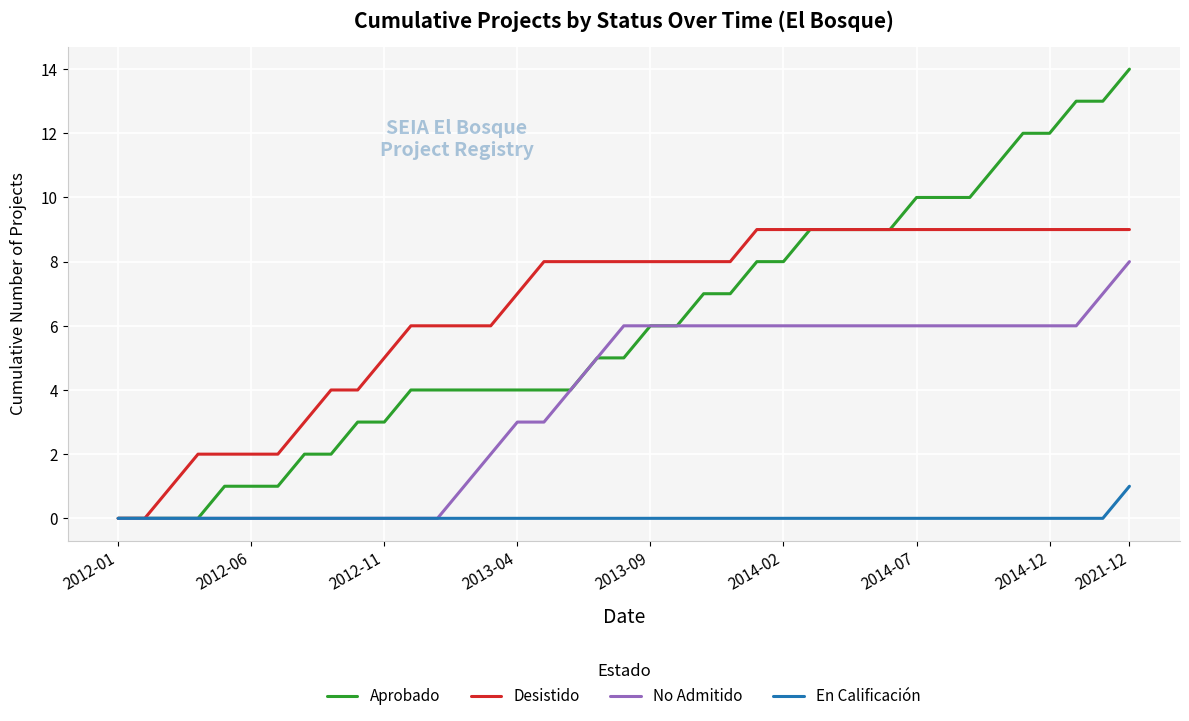

What are all the series names shown in the legend?

Aprobado, Desistido, No Admitido, En Calificación